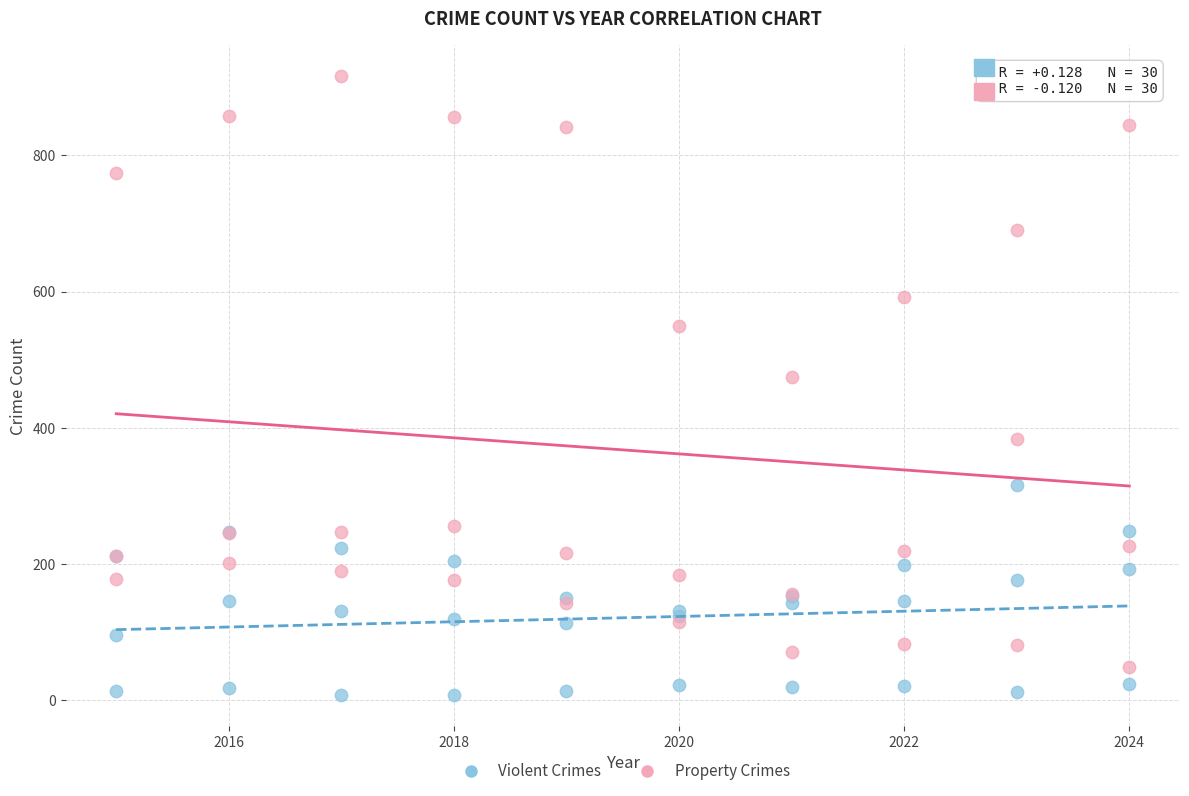

Across all series, what Y value is closest to 462?

474